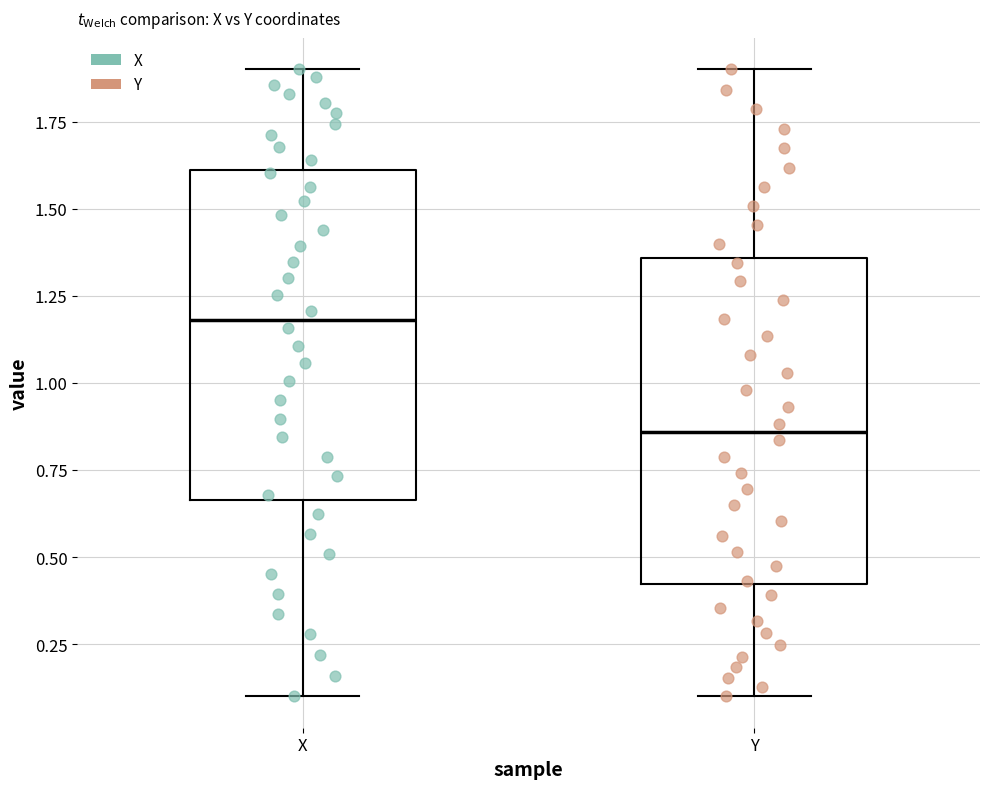

Where does the lower whisker of the box for Y end on the y-axis? The values are not printed on the chart, so give them approximately, as read against the axis.

0.10